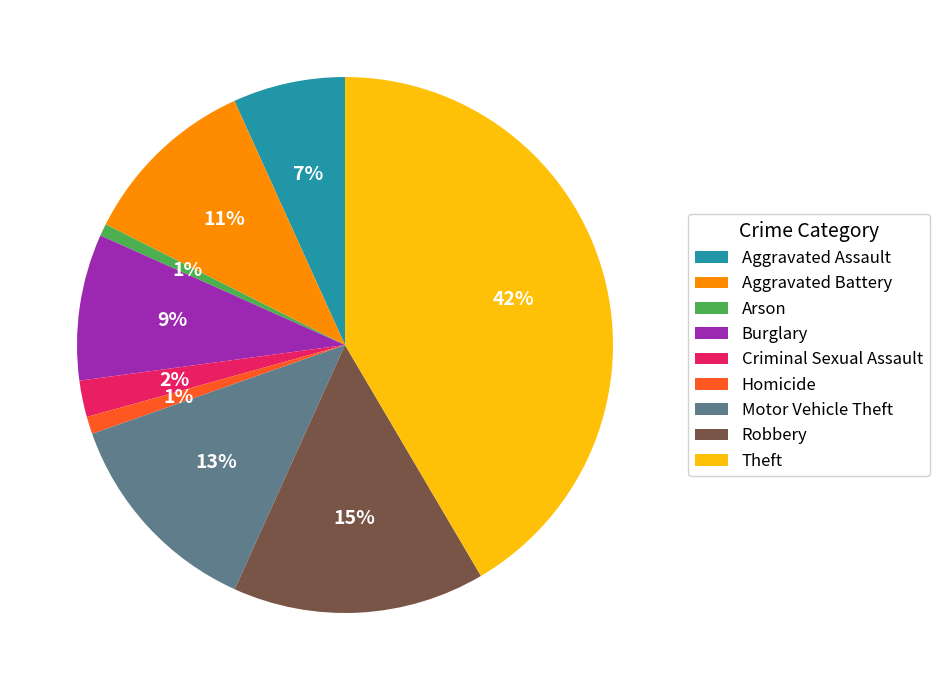

Is there any slice that represents more than half of the pie?

No